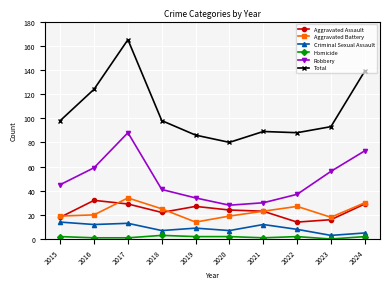

Which series has the largest range (max minus min)?

Total